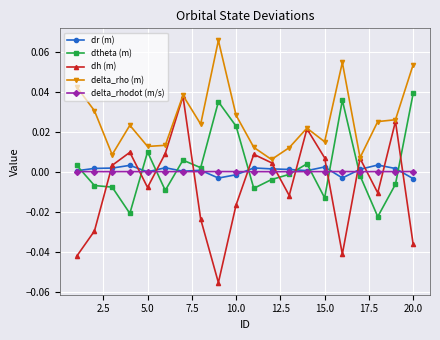

Which series has the largest range (max minus min)?

dh (m)